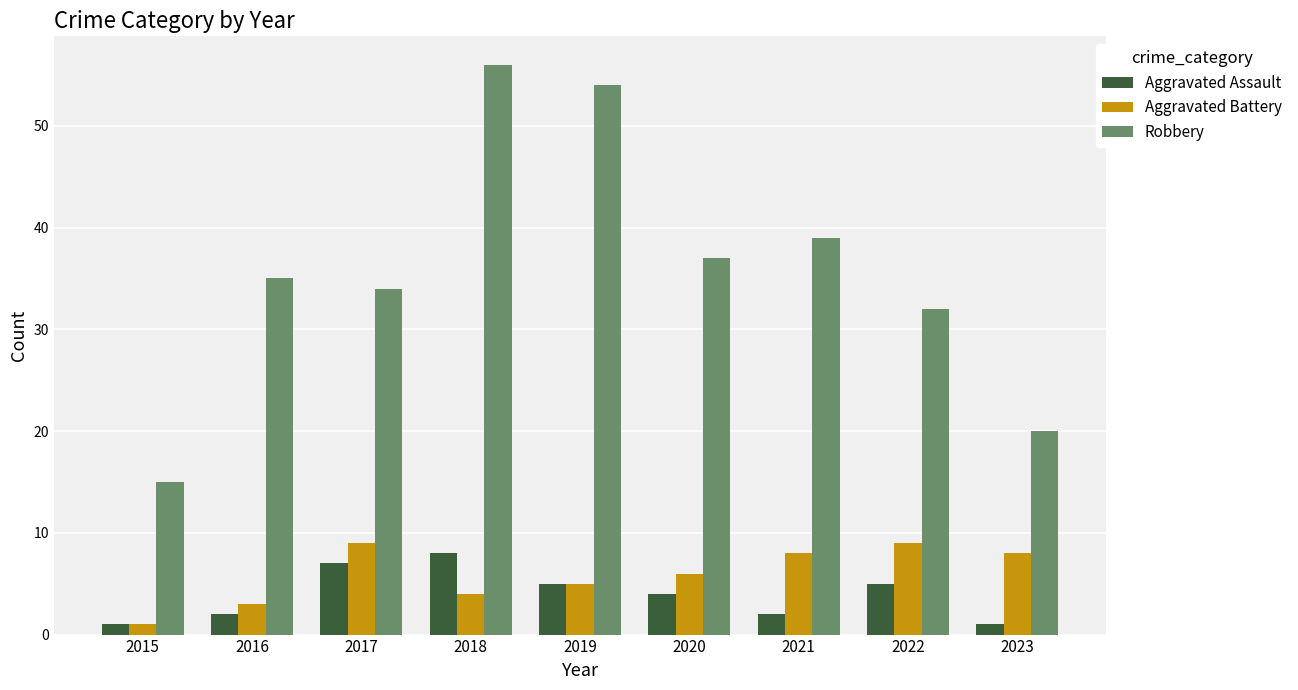

Is it true that Aggravated Battery equals 10 at 2020?

False